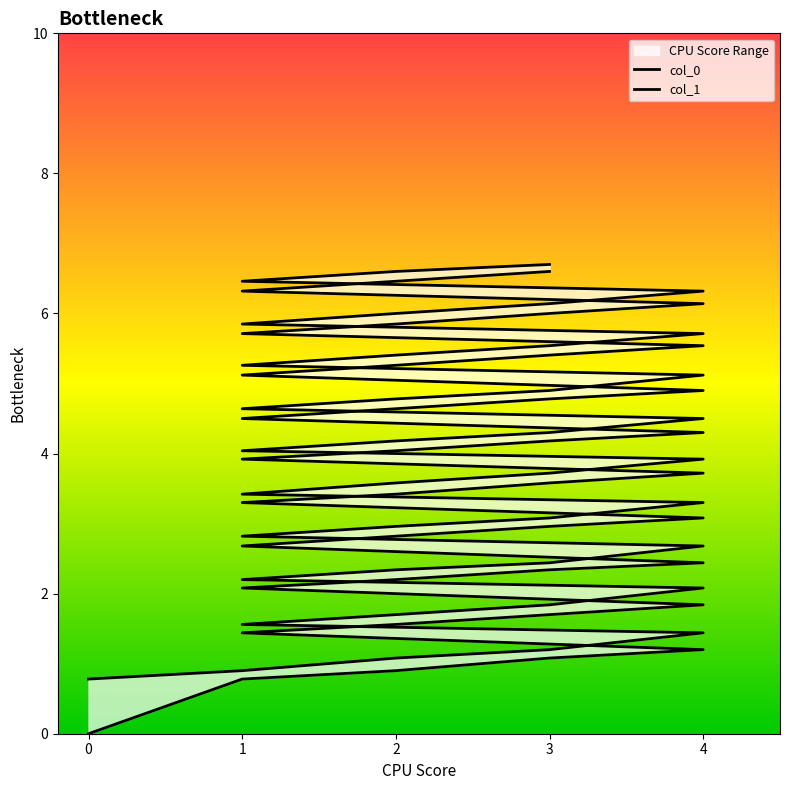

Reading left to right, extract all data points from this chart.

col_0: 0=0.0	1=0.8	2=0.9	3=1.1	4=1.2	1=1.4	2=1.6	3=1.7	4=1.8	1=2.1	2=2.2	3=2.3	4=2.4	1=2.7	2=2.8	3=3.0	4=3.1	1=3.3	2=3.4	3=3.6	4=3.7	1=3.9	2=4.0	3=4.2	4=4.3	1=4.5	2=4.6	3=4.8	4=4.9	1=5.1	2=5.3	3=5.4	4=5.5	1=5.7	2=5.8	3=6.0	4=6.1	1=6.3	2=6.5	3=6.6
col_1: 0=0.8	1=0.9	2=1.1	3=1.2	4=1.4	1=1.6	2=1.7	3=1.8	4=2.1	1=2.2	2=2.3	3=2.4	4=2.7	1=2.8	2=3.0	3=3.1	4=3.3	1=3.4	2=3.6	3=3.7	4=3.9	1=4.0	2=4.2	3=4.3	4=4.5	1=4.6	2=4.8	3=4.9	4=5.1	1=5.3	2=5.4	3=5.5	4=5.7	1=5.8	2=6.0	3=6.1	4=6.3	1=6.5	2=6.6	3=6.7